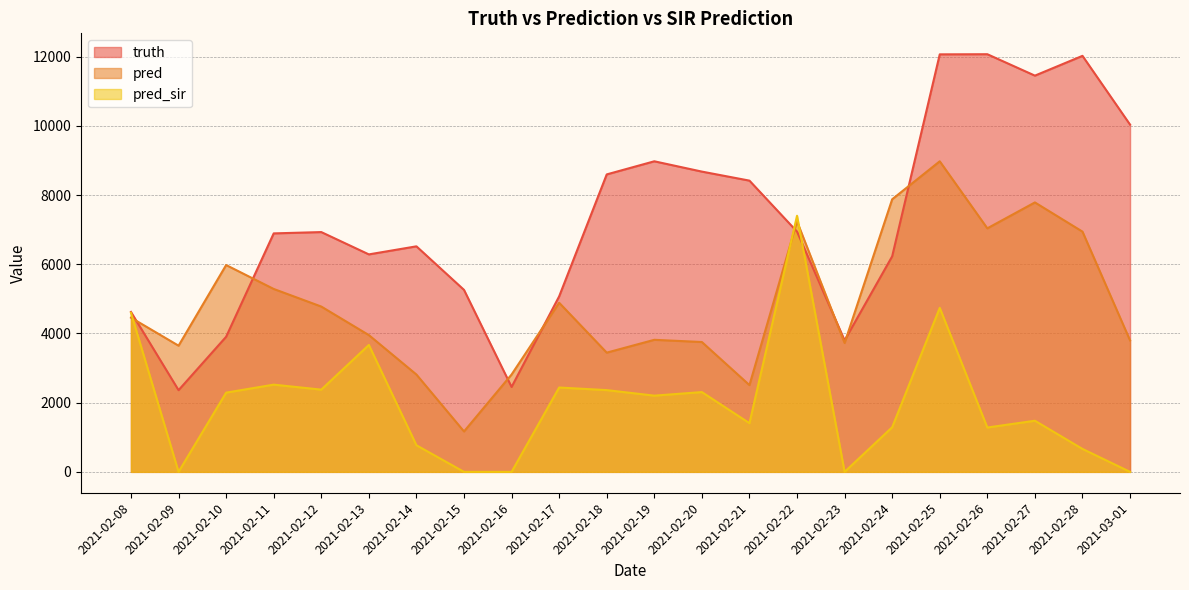

What is the greatest value displayed?

12072.0